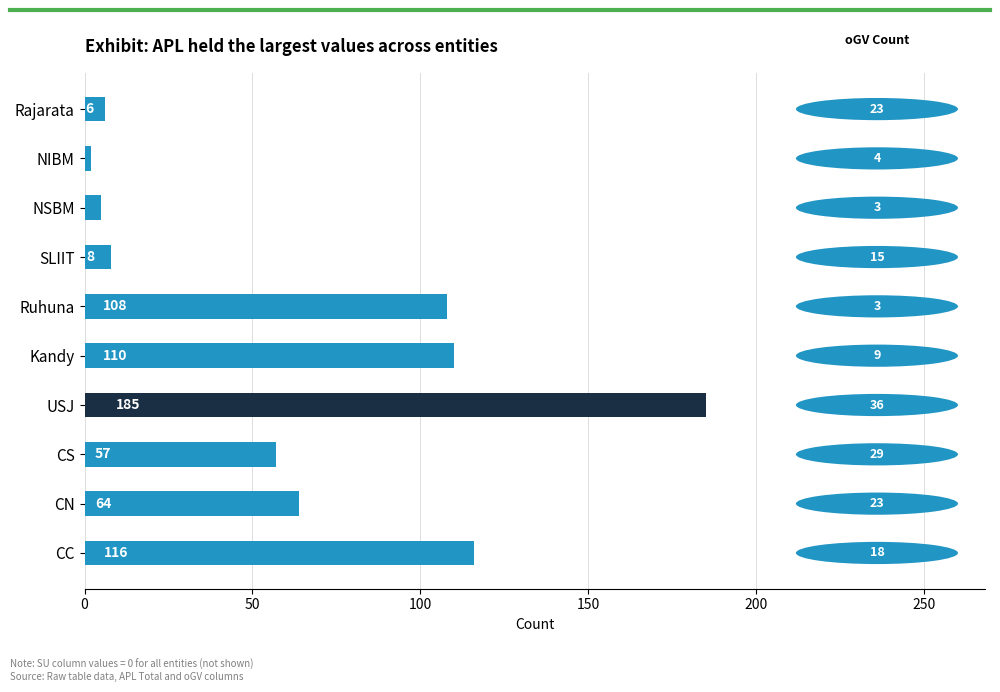

How many bars are there in total?

10